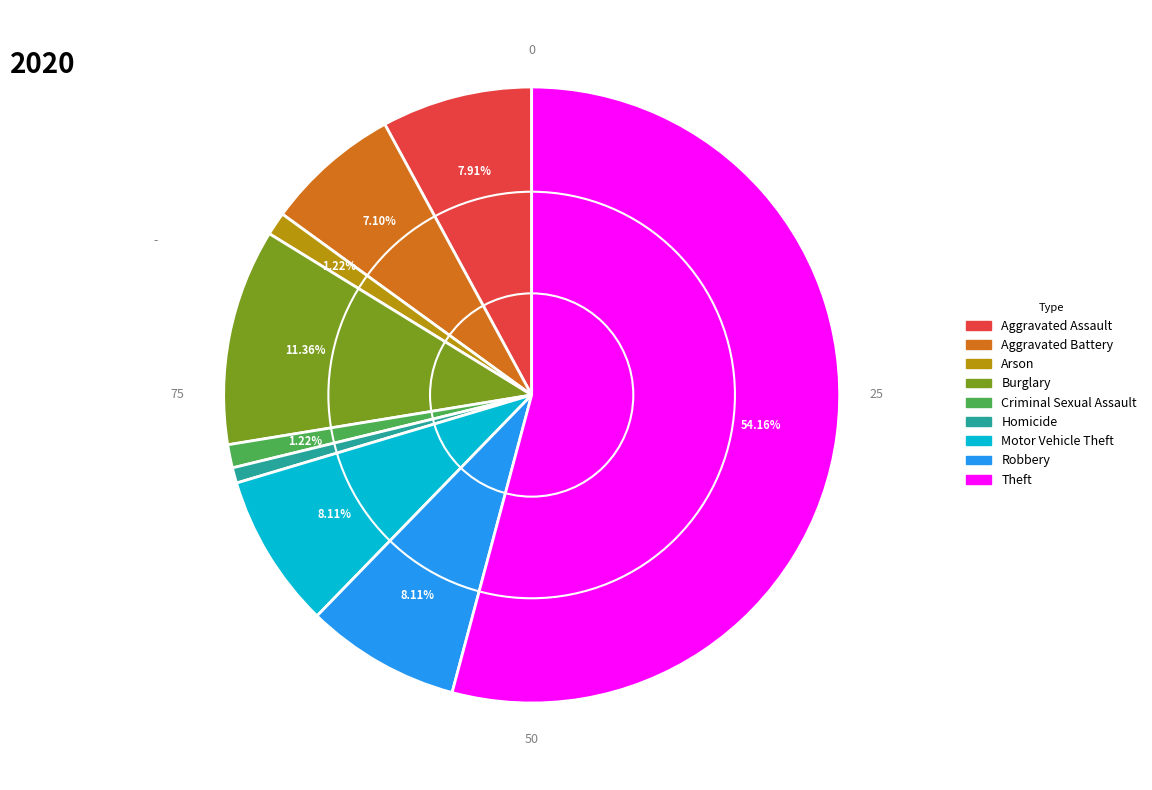

Which category has the biggest portion of the pie?

Theft